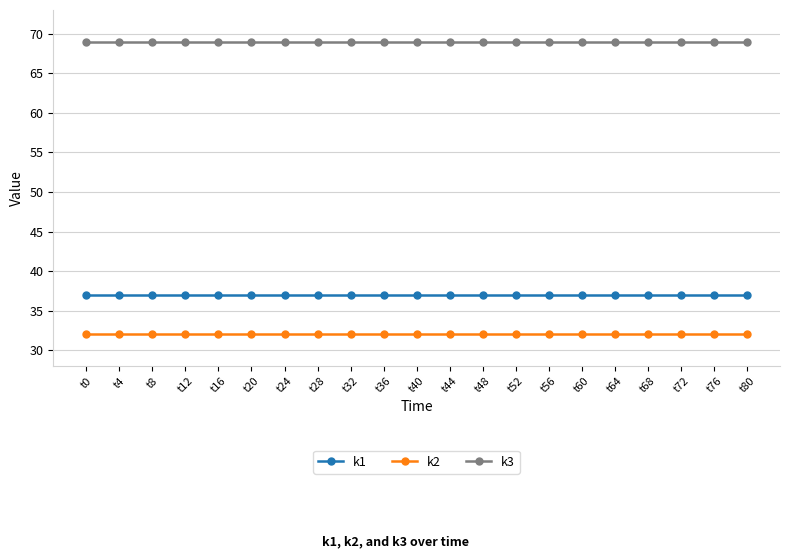

Is it true that k3 equals 69 at t28?

True